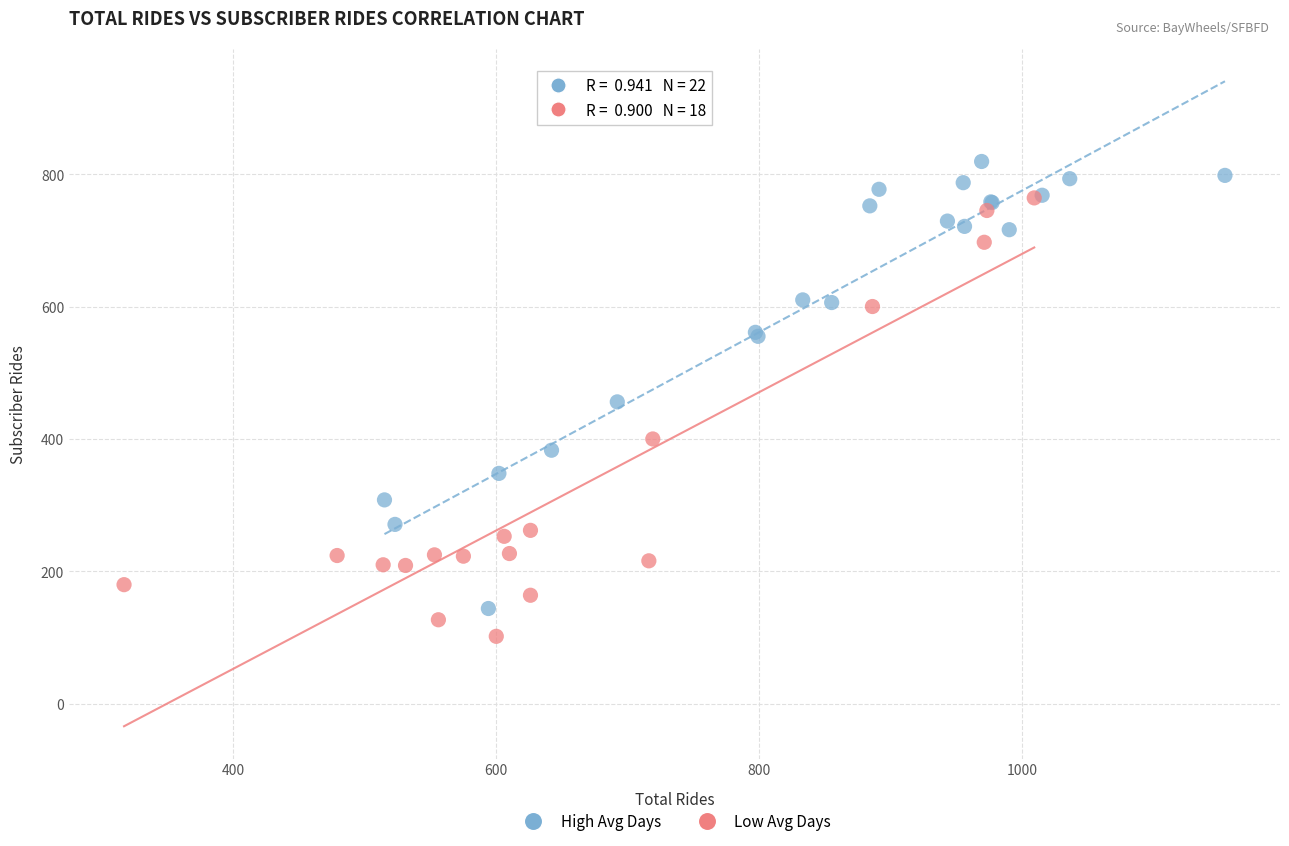

Which series contains the highest Y value?

High Avg Days